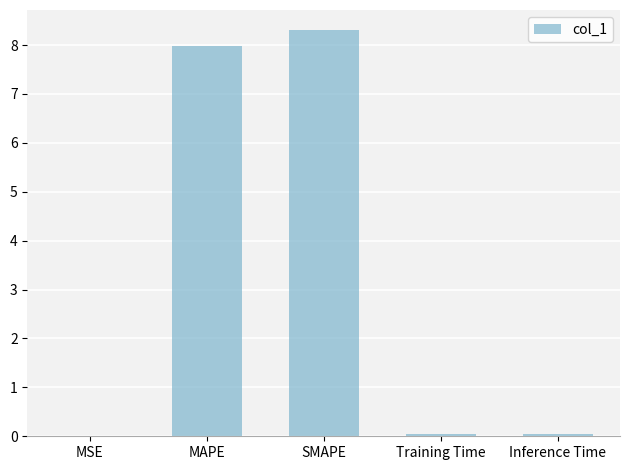

Which category has the highest value across all series?

SMAPE